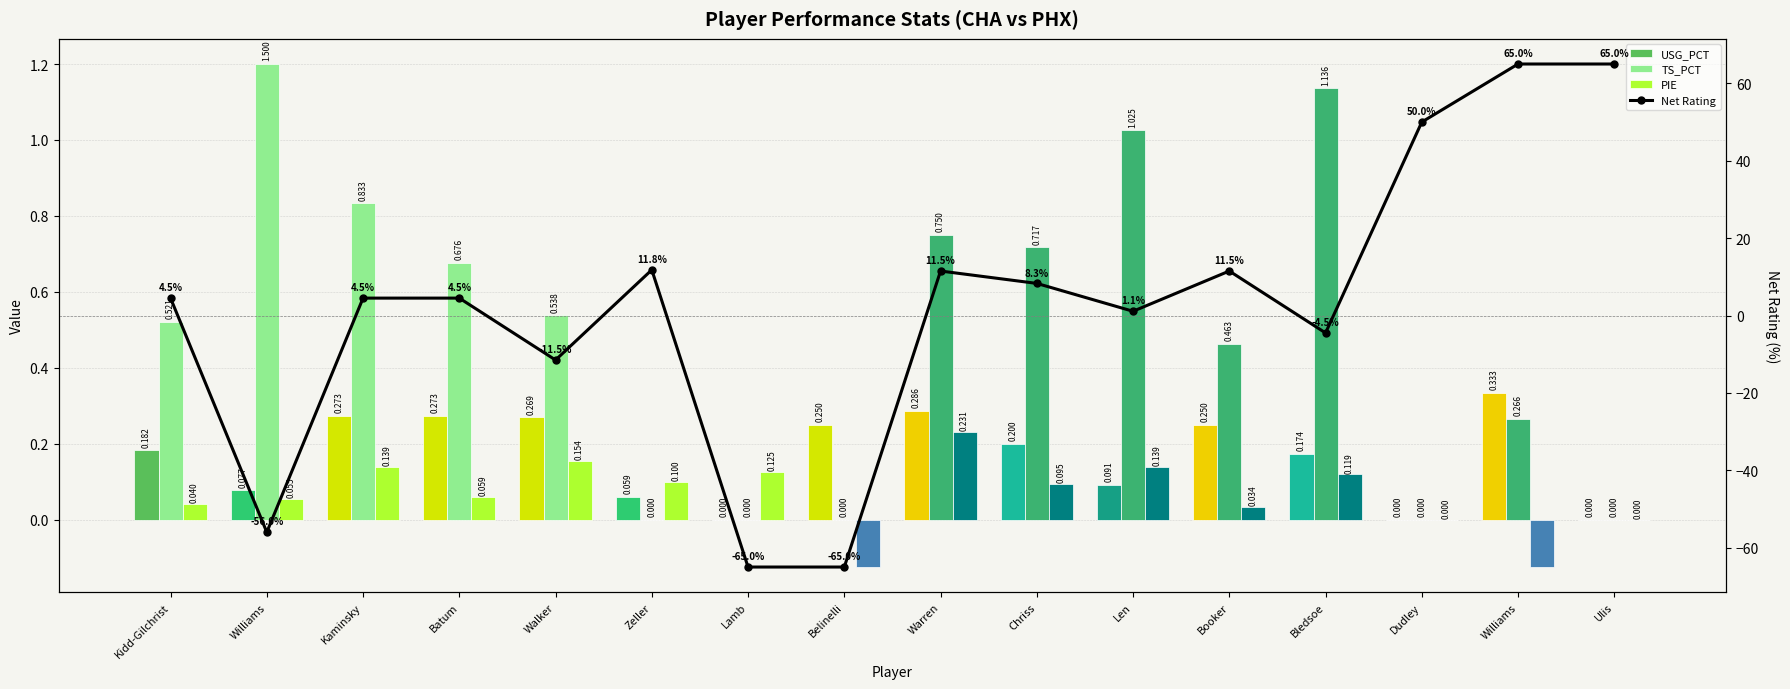

What is the sum of the USG_PCT values at Warren and Williams?

0.6